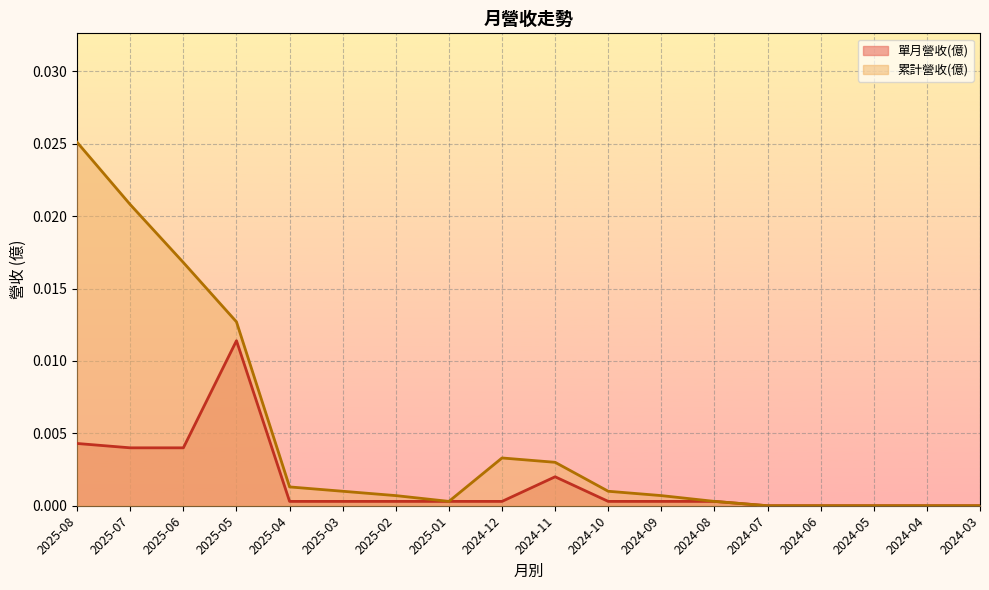

True or false: 單月營收(億) and 累計營收(億) cross at least once.

False